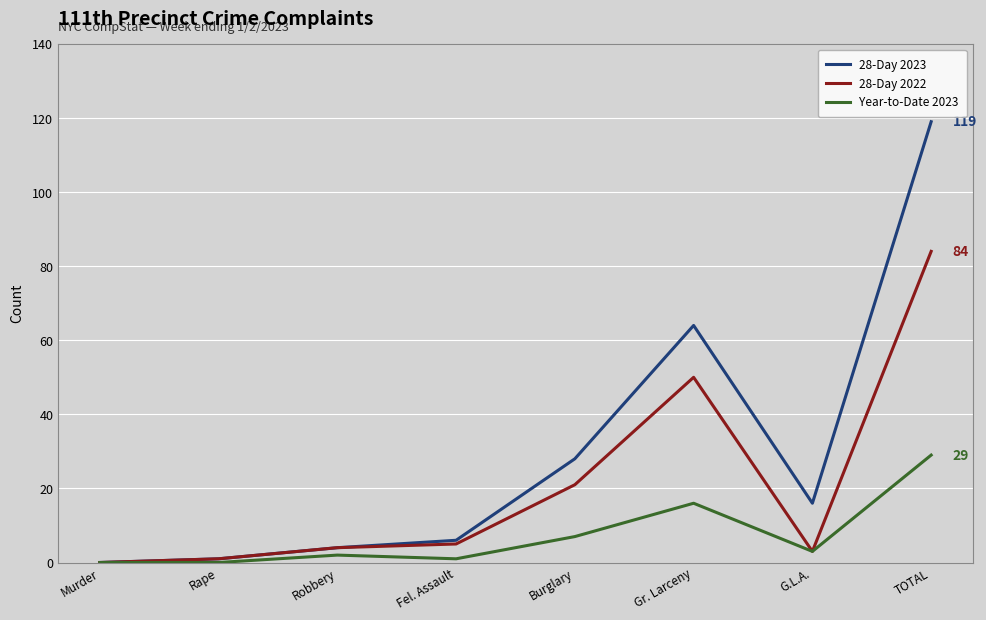

True or false: Year-to-Date 2023 has more than 0 interior local peaks.

True